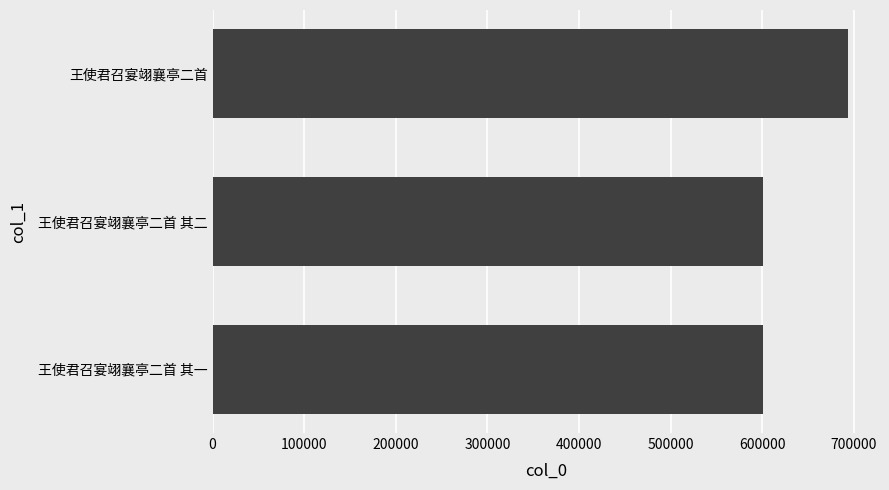

What is the sum of all values?

1895784